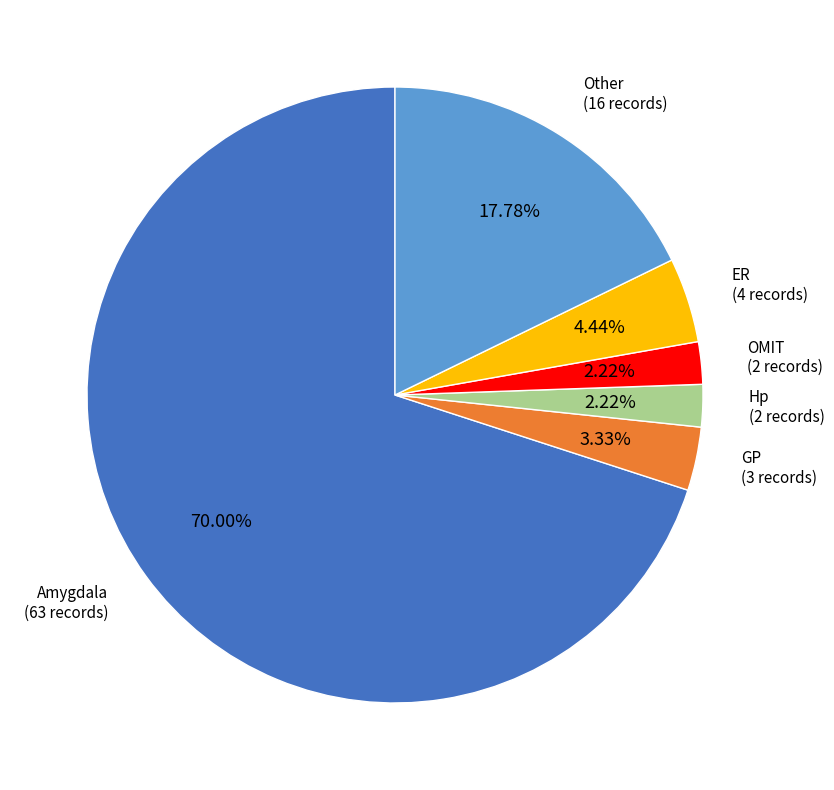

Is there any slice that represents more than half of the pie?

Yes